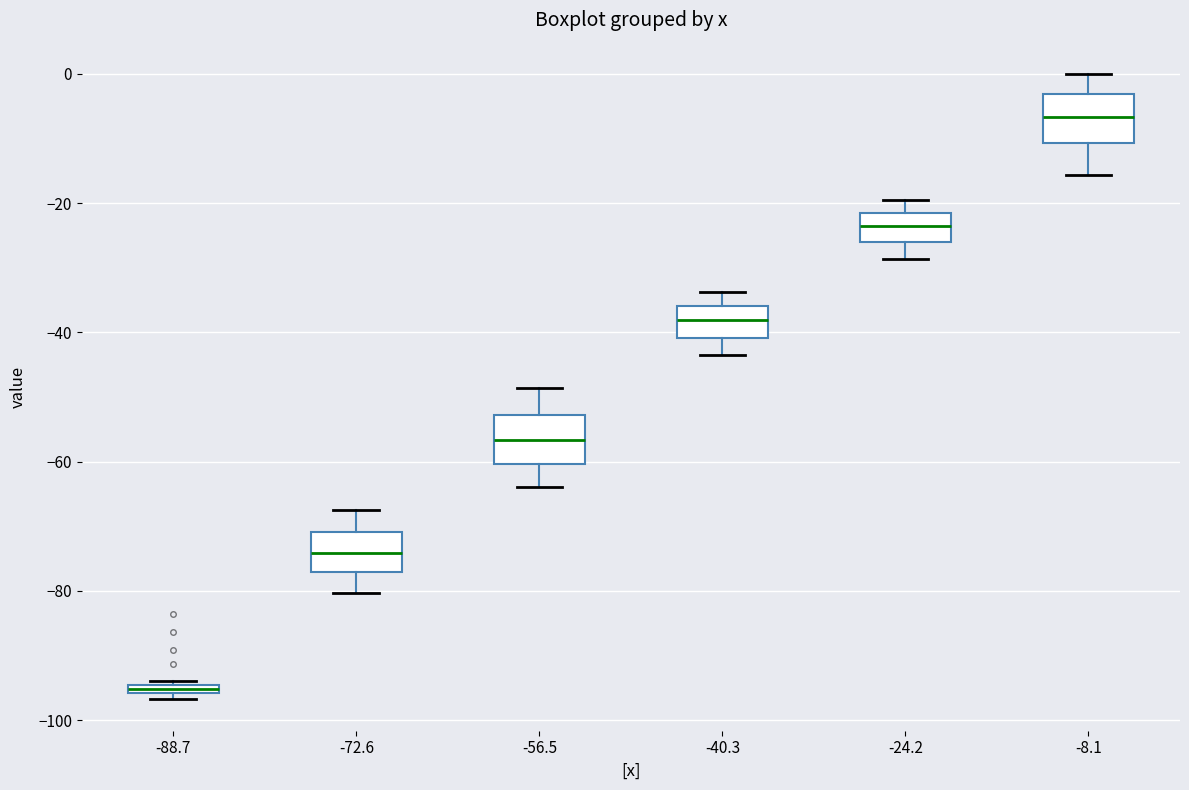

Where does the lower whisker of the box at x = -56.5 end on the y-axis? The values are not printed on the chart, so give them approximately, as read against the axis.

-64